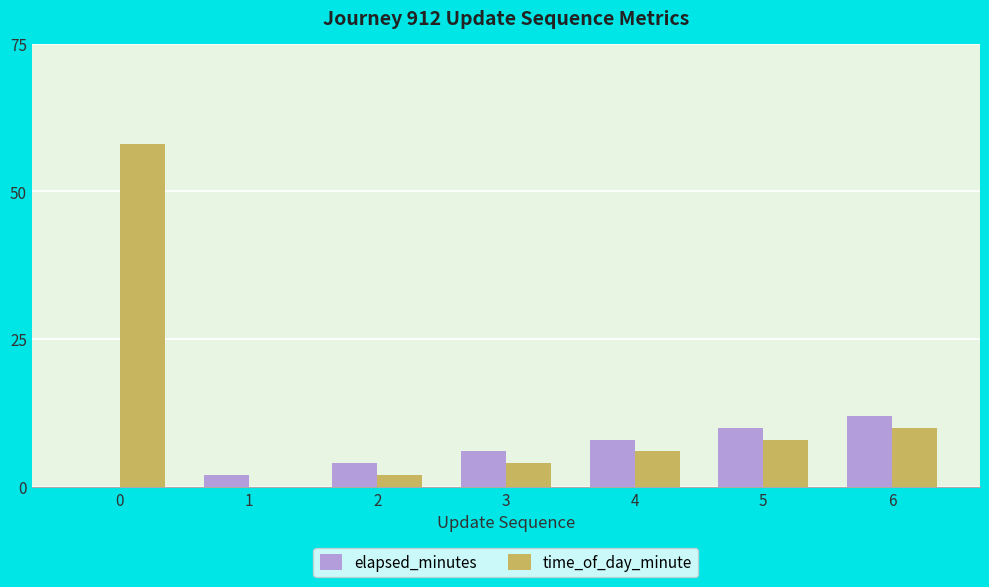

Between 0 and 3, which series saw the biggest shift?

time_of_day_minute